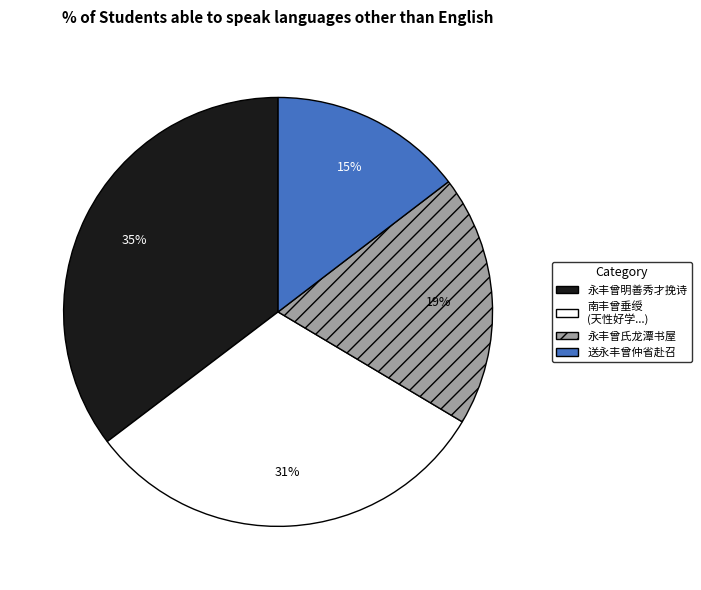

Is there any slice that represents more than half of the pie?

No